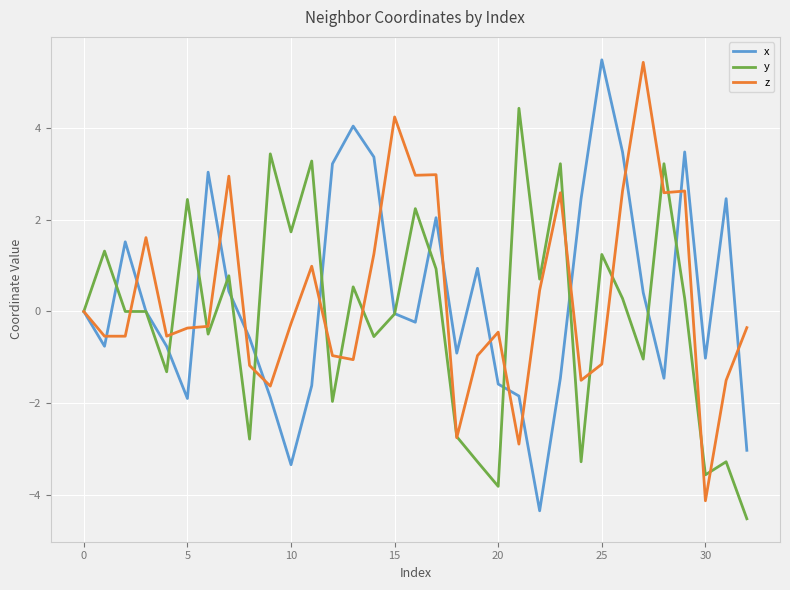

Which series ends up on top after the final intersection of x and z?

z